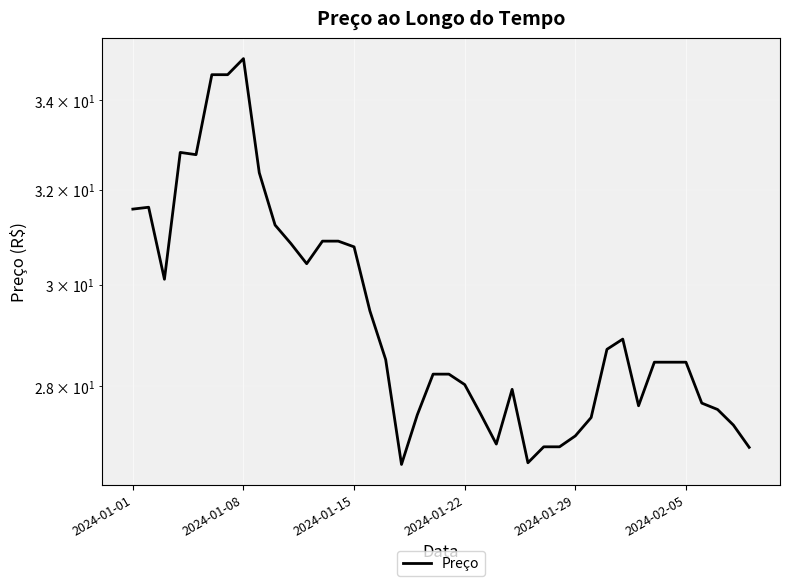

Is it true that the value at 39 is 26.9?

True